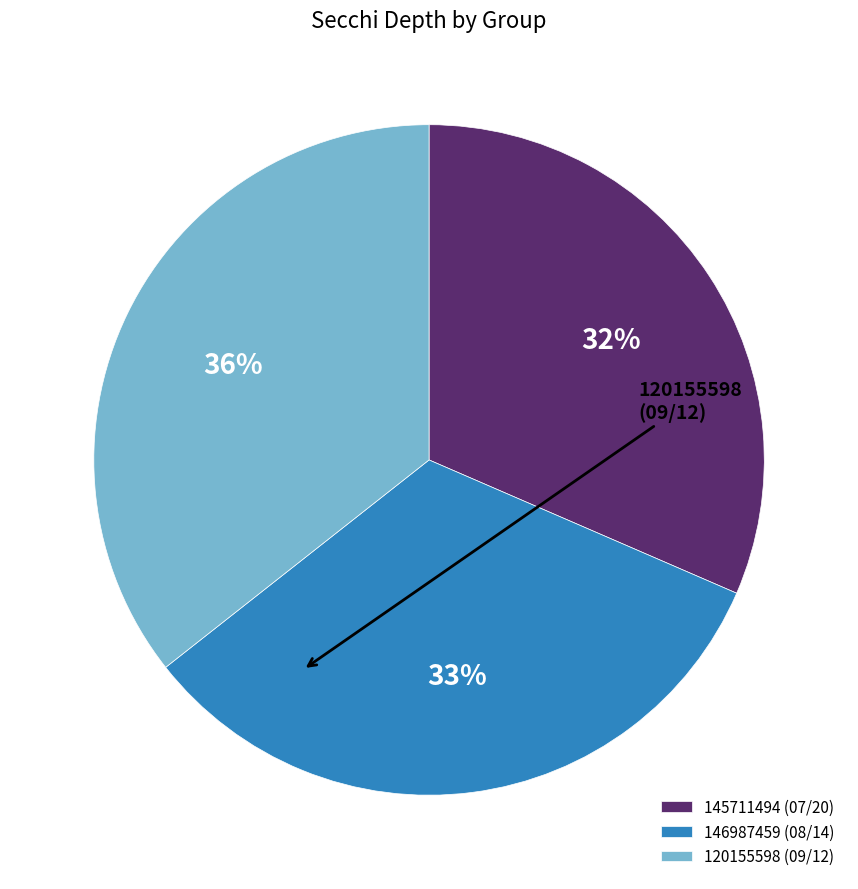

Is the sum of 145711494 (07/20) and 146987459 (08/14) greater than half?

Yes